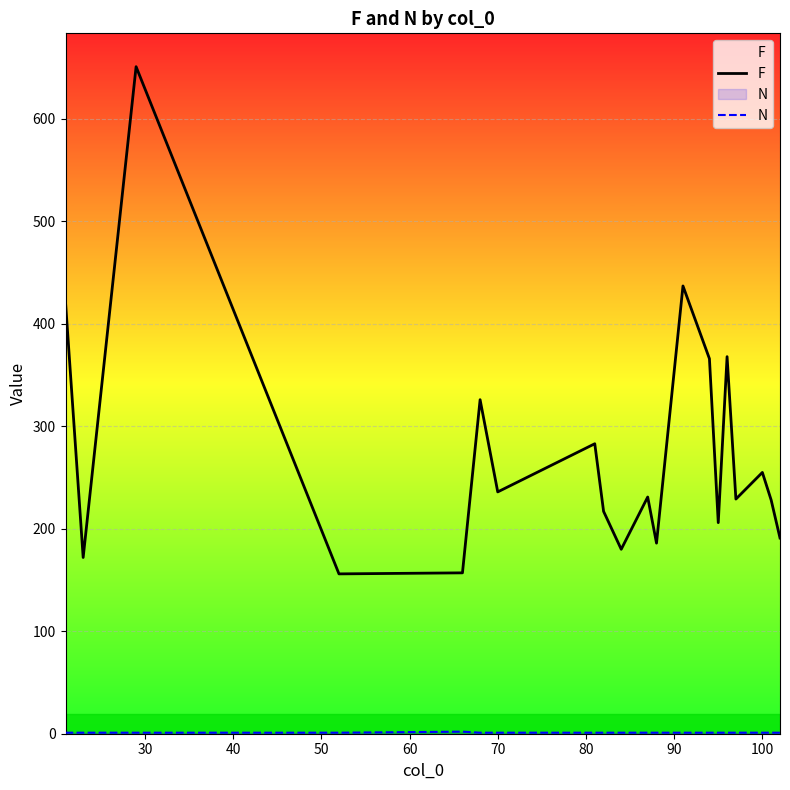

Which series has the widest spread of values?

F